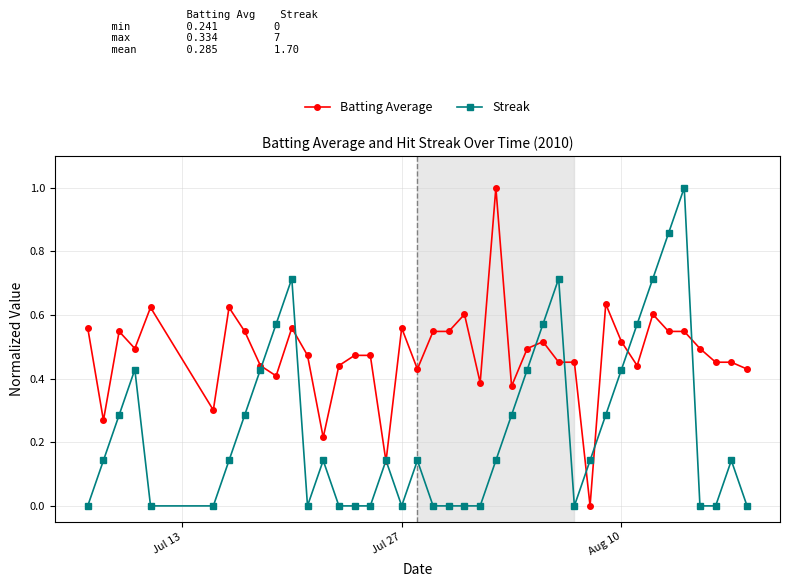

Which series has the largest total across all categories?

Batting Average